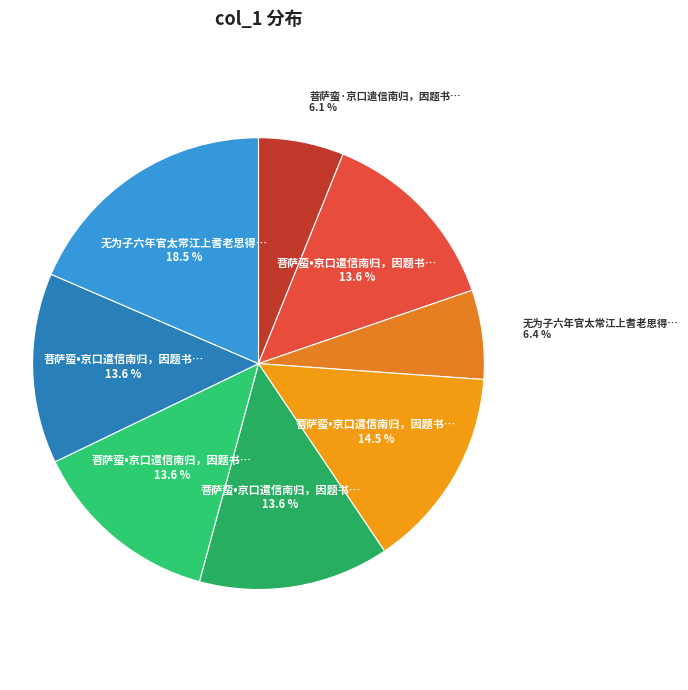

To the nearest percent, what is the difference between the largest and smallest slice percentages?

12%